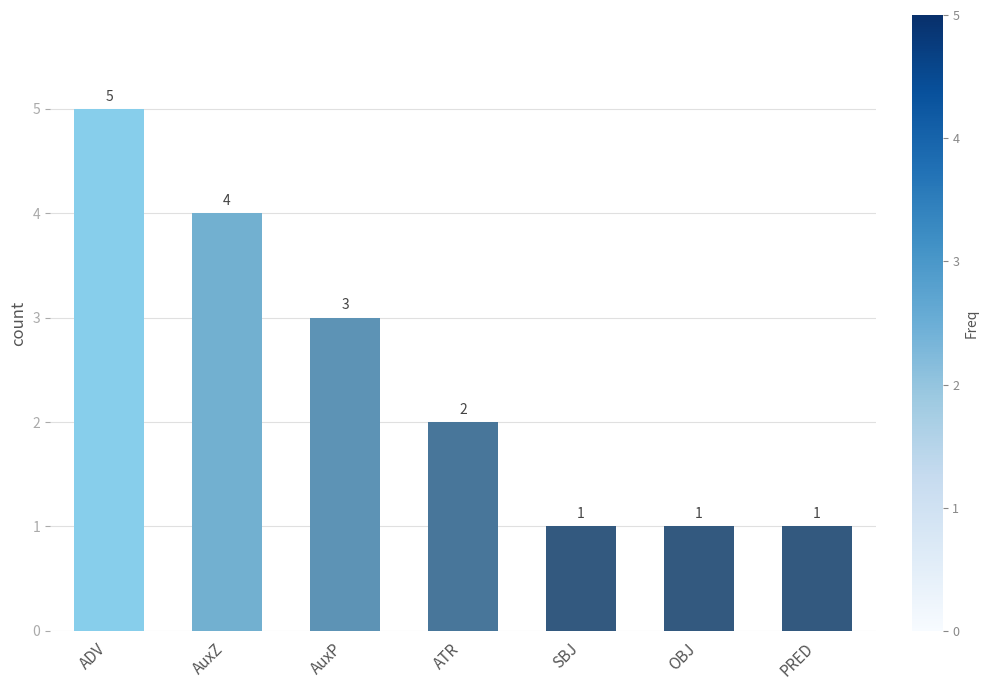

Does the chart contain any negative values?

No